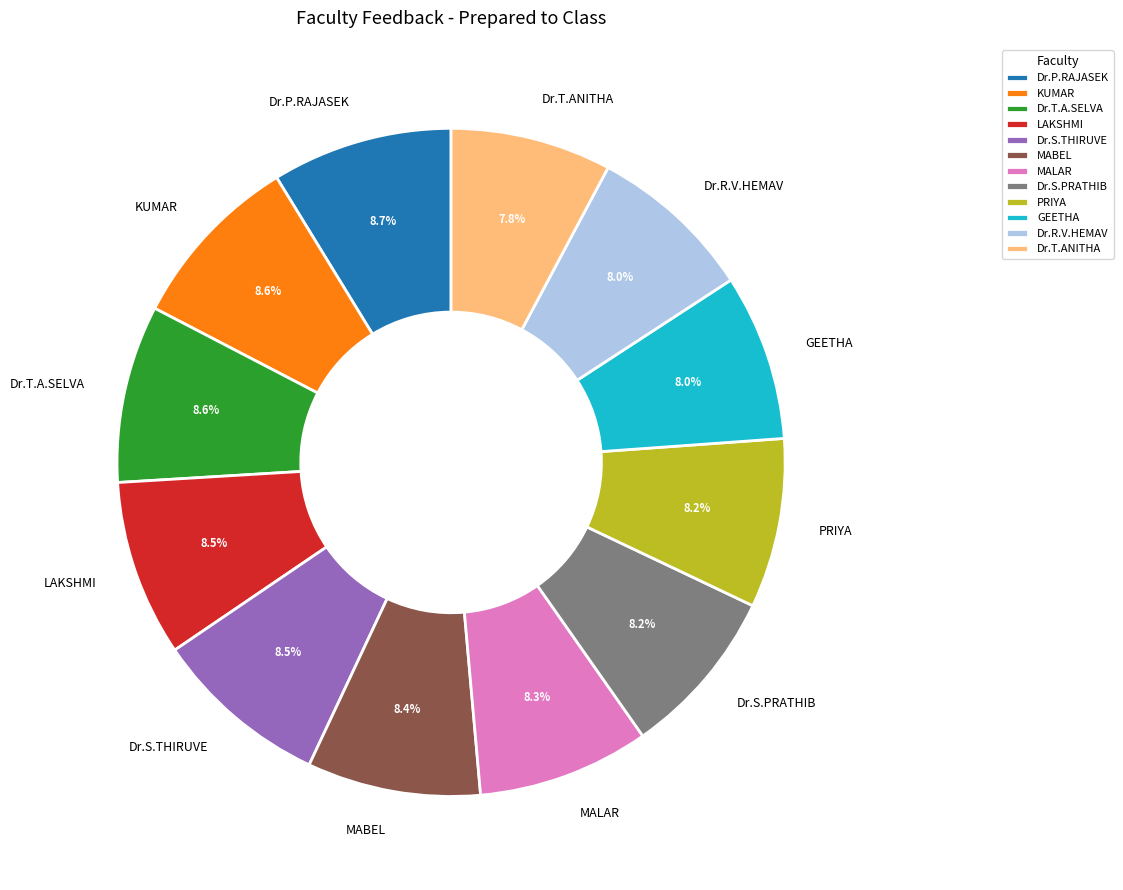

Is there any slice that represents more than half of the pie?

No